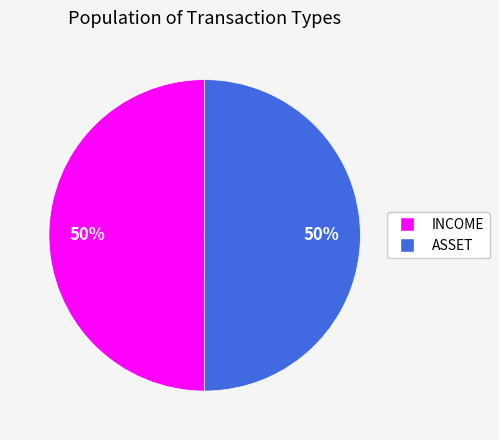

Approximately how many times larger is the value at ASSET compared to INCOME?

1.0